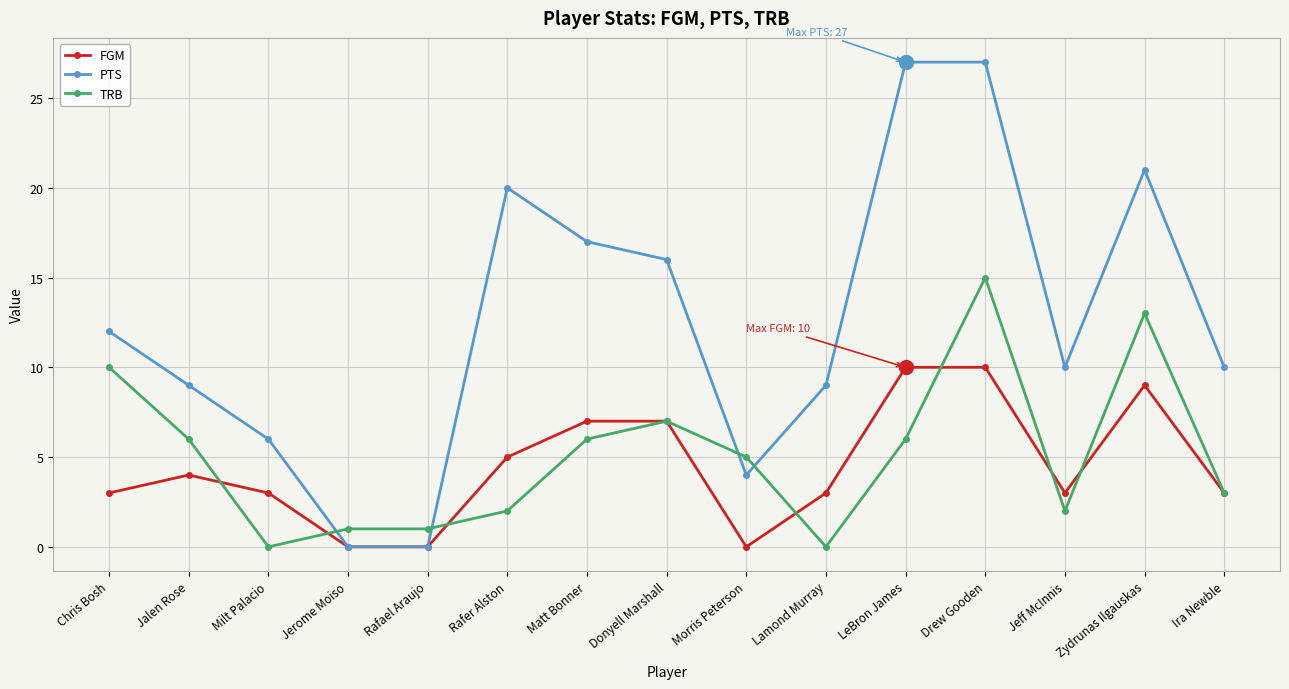

Which series ends up on top after the final intersection of PTS and TRB?

PTS